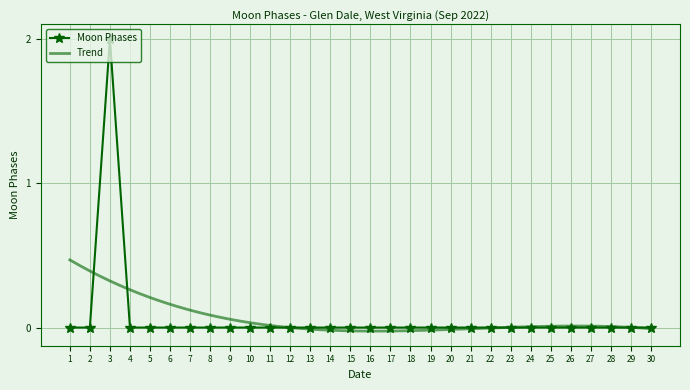

How many categories are shown in the chart?

30